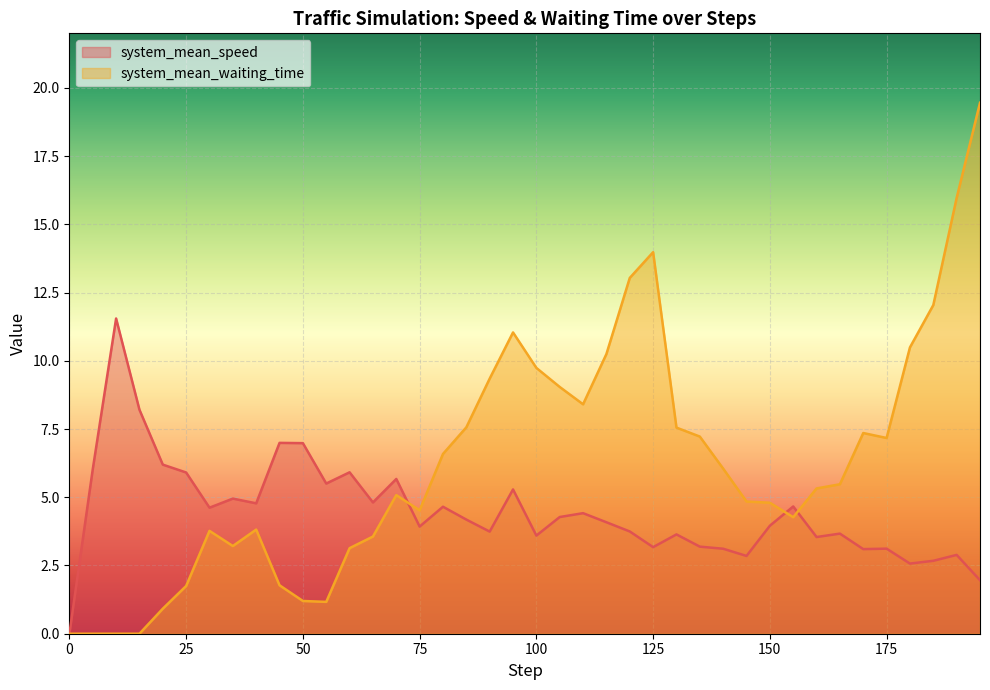

True or false: system_mean_waiting_time and system_mean_speed intersect in this chart.

True